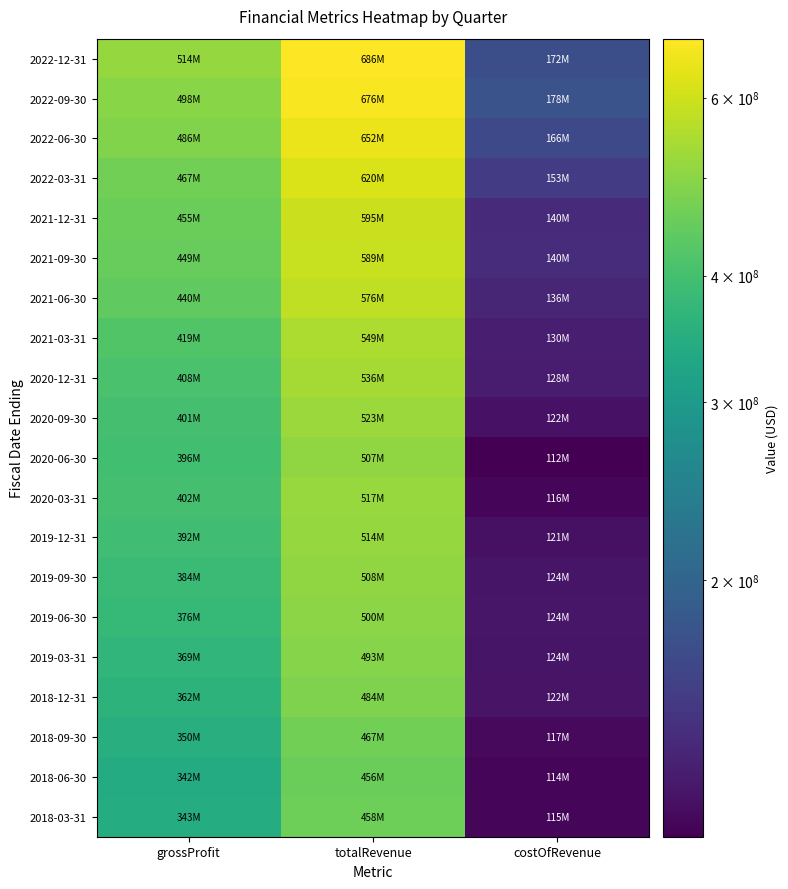

Which category has the highest value across all series?

totalRevenue